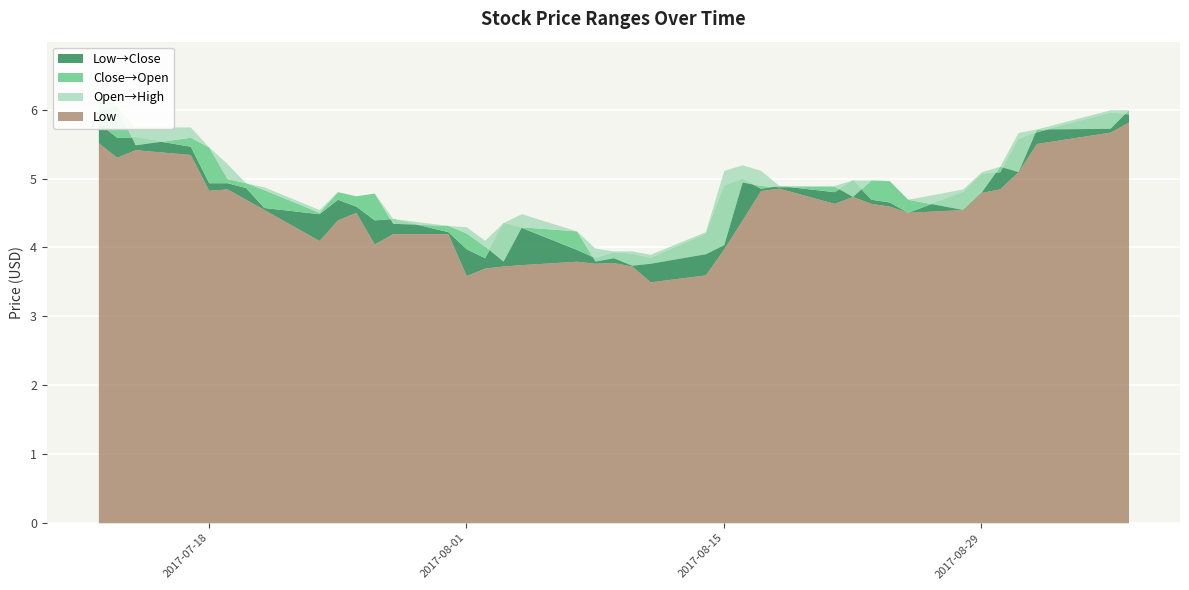

Where is the first local minimum for Open?

2017-07-14